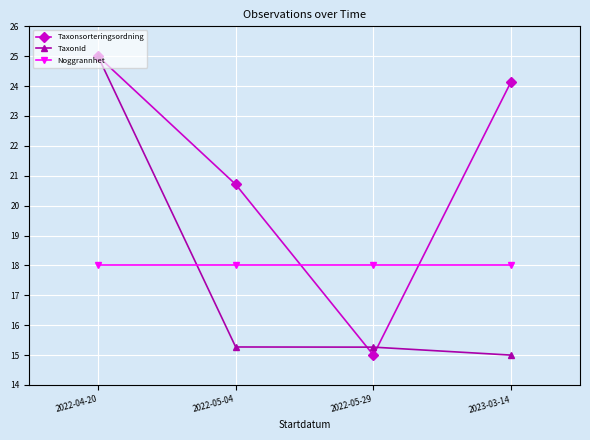

Rank the categories by Taxonsorteringsordning value from highest to lowest.

2022-04-20, 2023-03-14, 2022-05-04, 2022-05-29